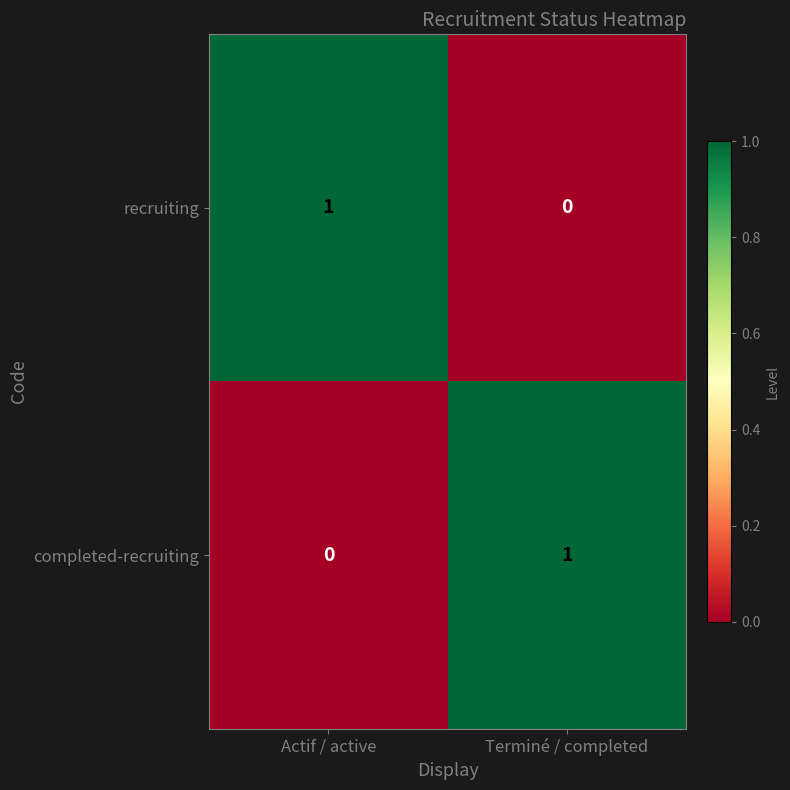

Rank the series at Actif / active from highest to lowest value.

recruiting, completed-recruiting